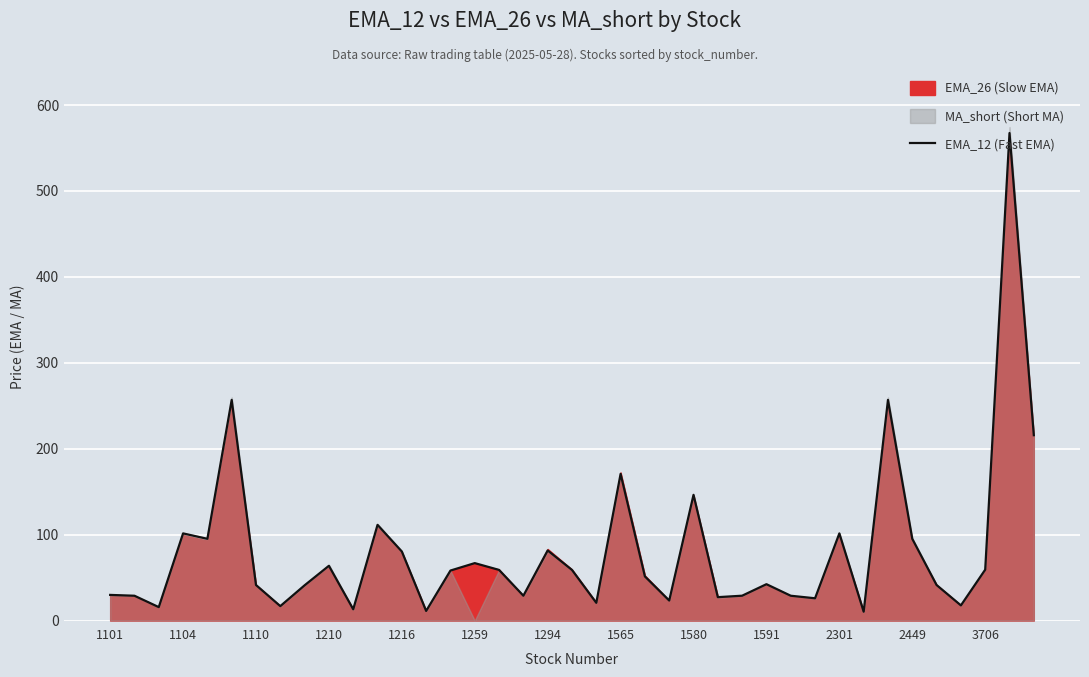

What position from the right is 1101?

39